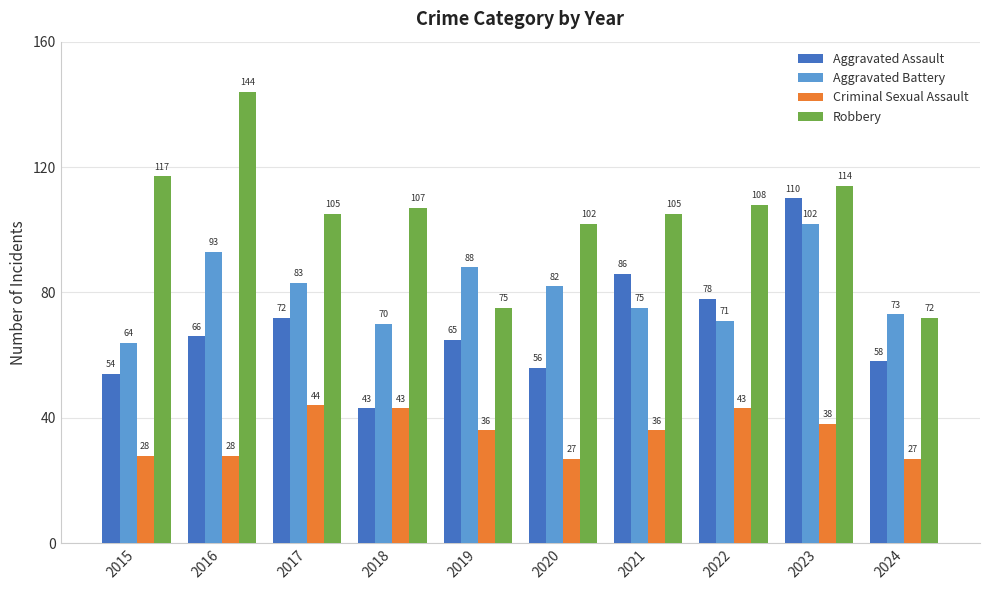

The value of Aggravated Battery at 2023 is 65. True or false?

False